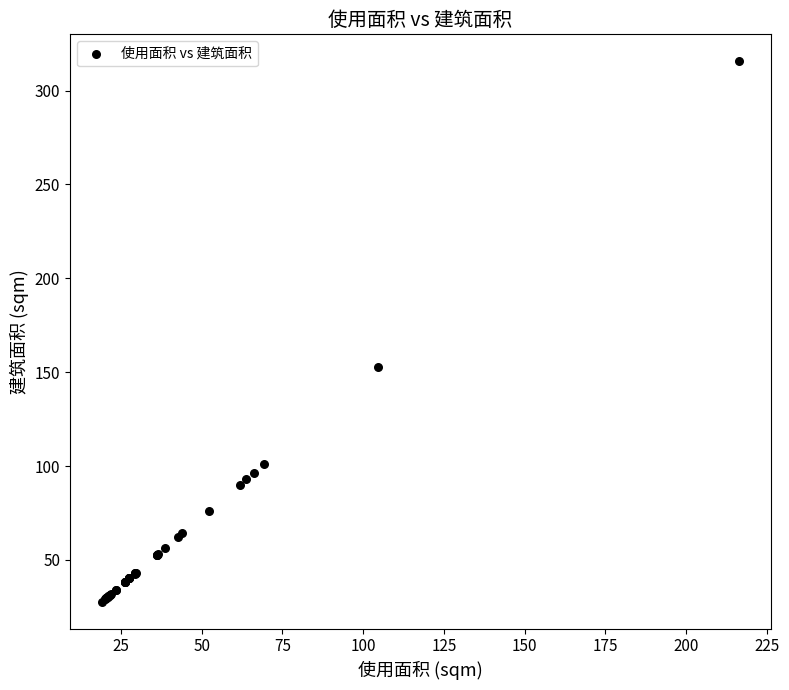

What Y value in the scatter plot is closest to 171?

152.5